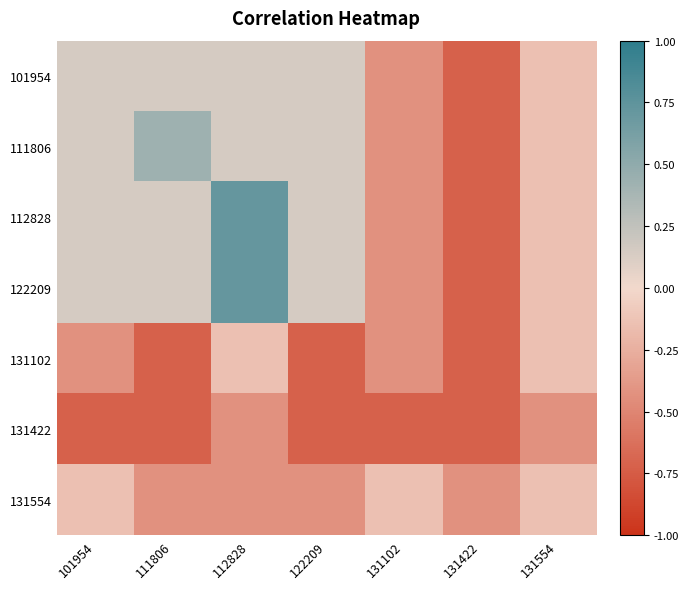

At which category does the chart reach its minimum across all series?

131422